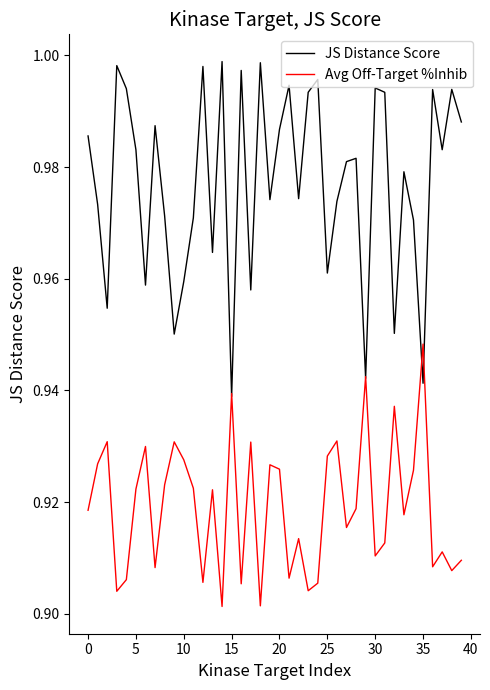

Rank the series by their average value, from highest to lowest.

JS Distance Score, Avg Off-Target %Inhib